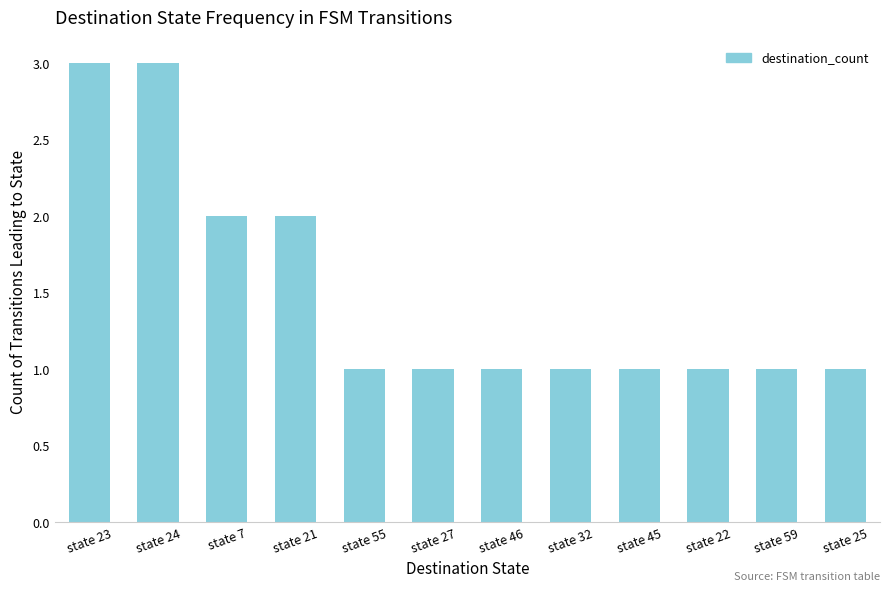

What is the value of the 6th bar from the left?

1